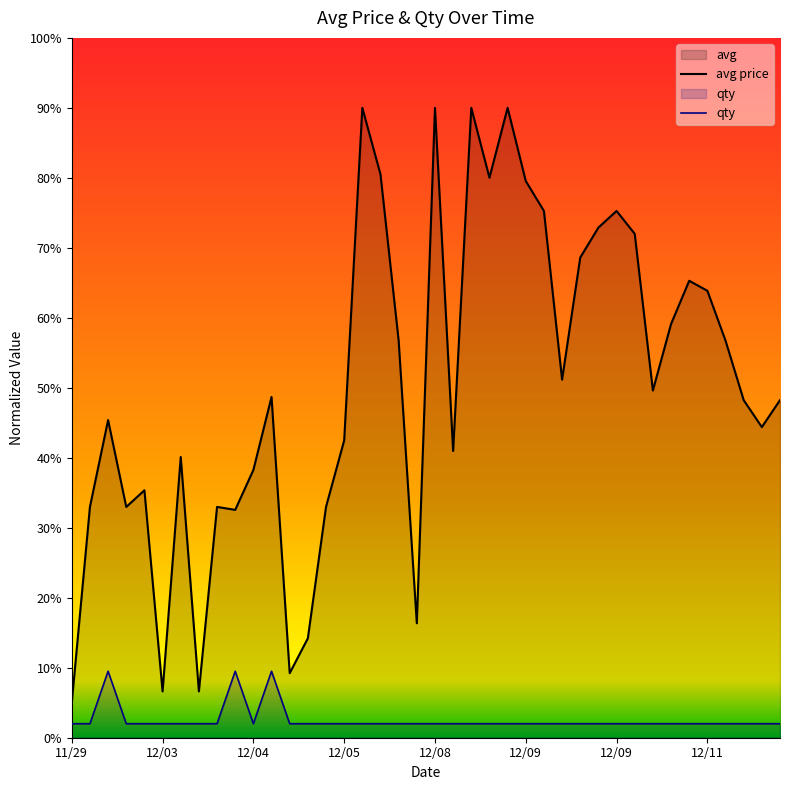

What are all the series names shown in the legend?

avg price, qty